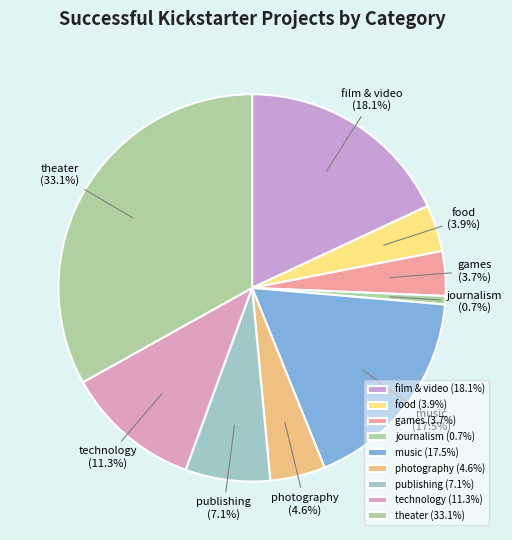

To the nearest percent, what is the average slice percentage?

11%